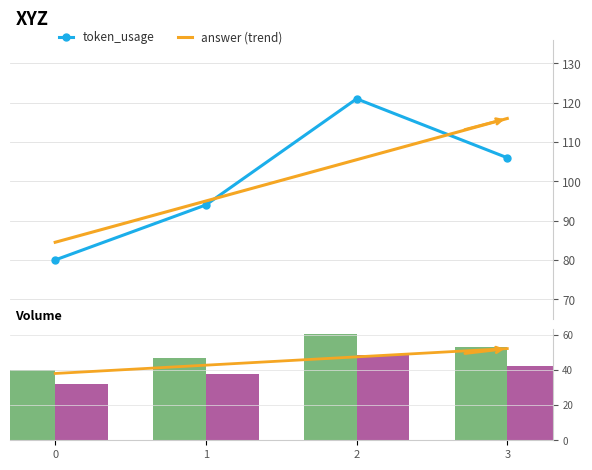

What is the difference between the maximum and minimum values?

41